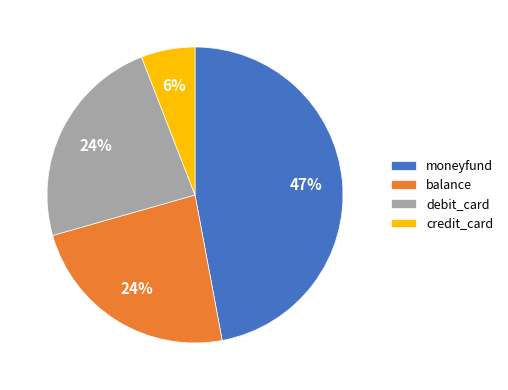

To the nearest percent, what is the difference between the credit_card and moneyfund slice percentages?

41%